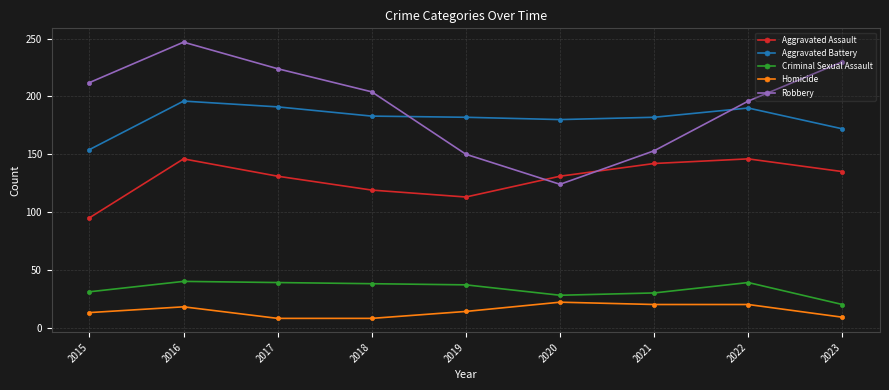

Read the Criminal Sexual Assault value at 2017, to the nearest 10.

40